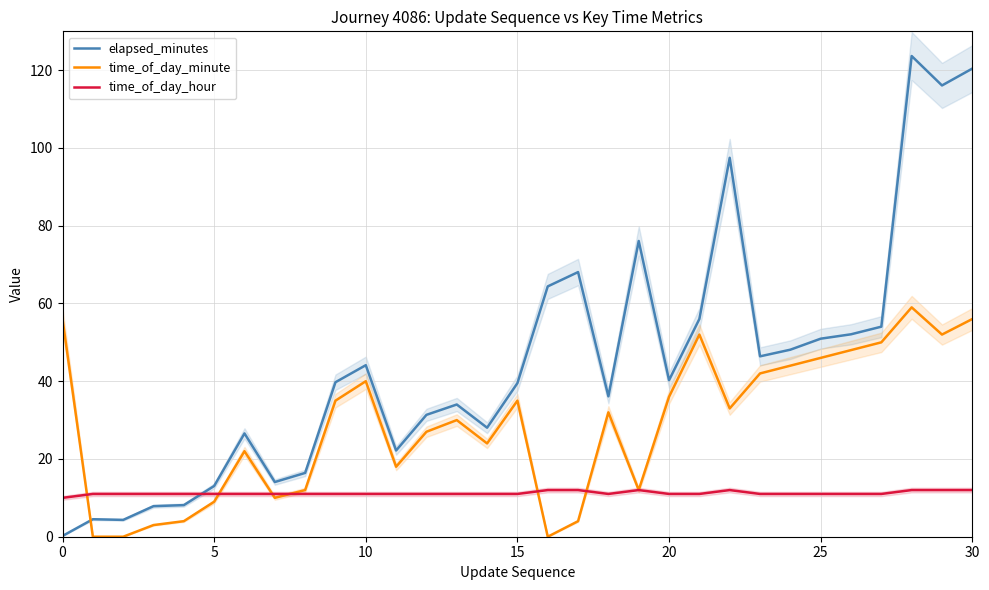

What is the difference between the highest and lowest values at 19?

64.1